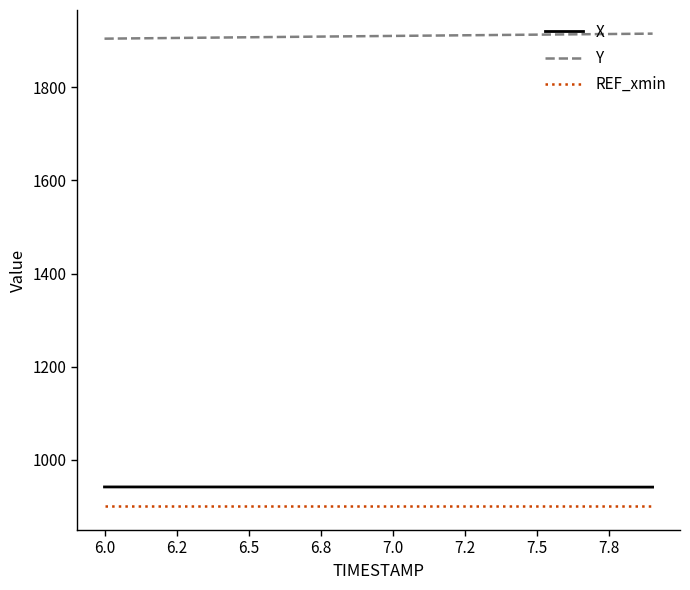

What is the minimum value shown in the chart?

900.0